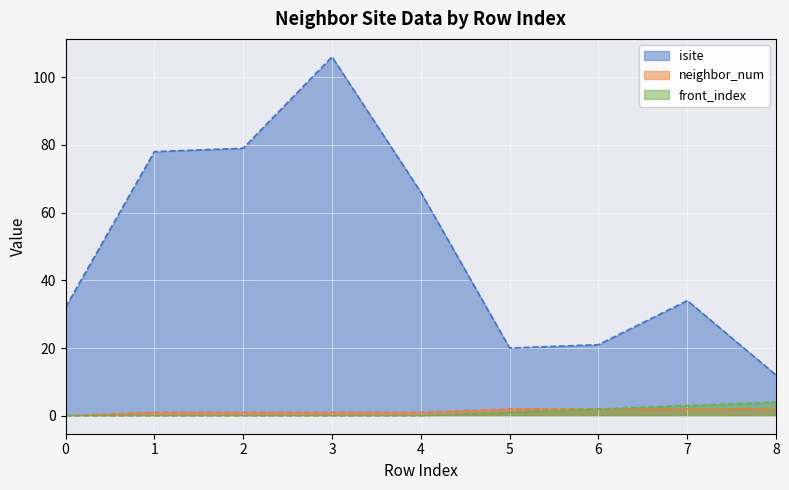

True or false: neighbor_num and front_index cross at least once.

False